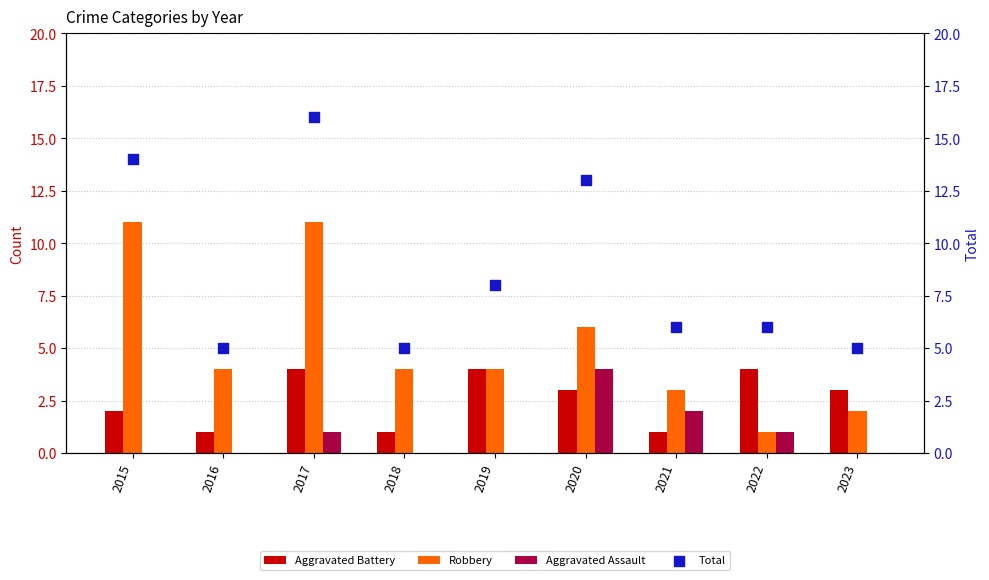

Which series has the widest spread of Y values?

Total